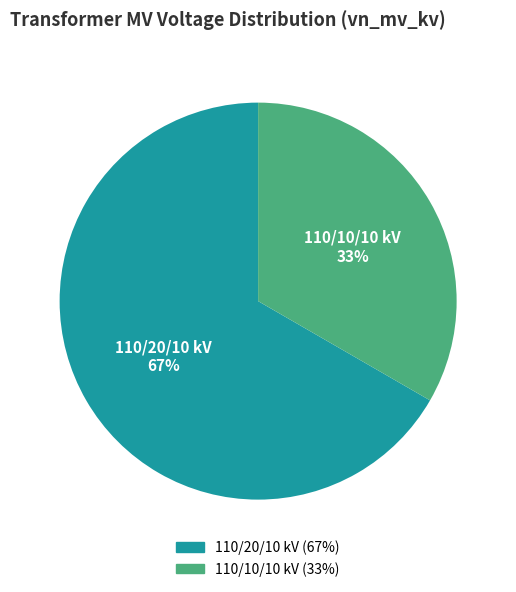

Is there a majority slice in this chart?

Yes